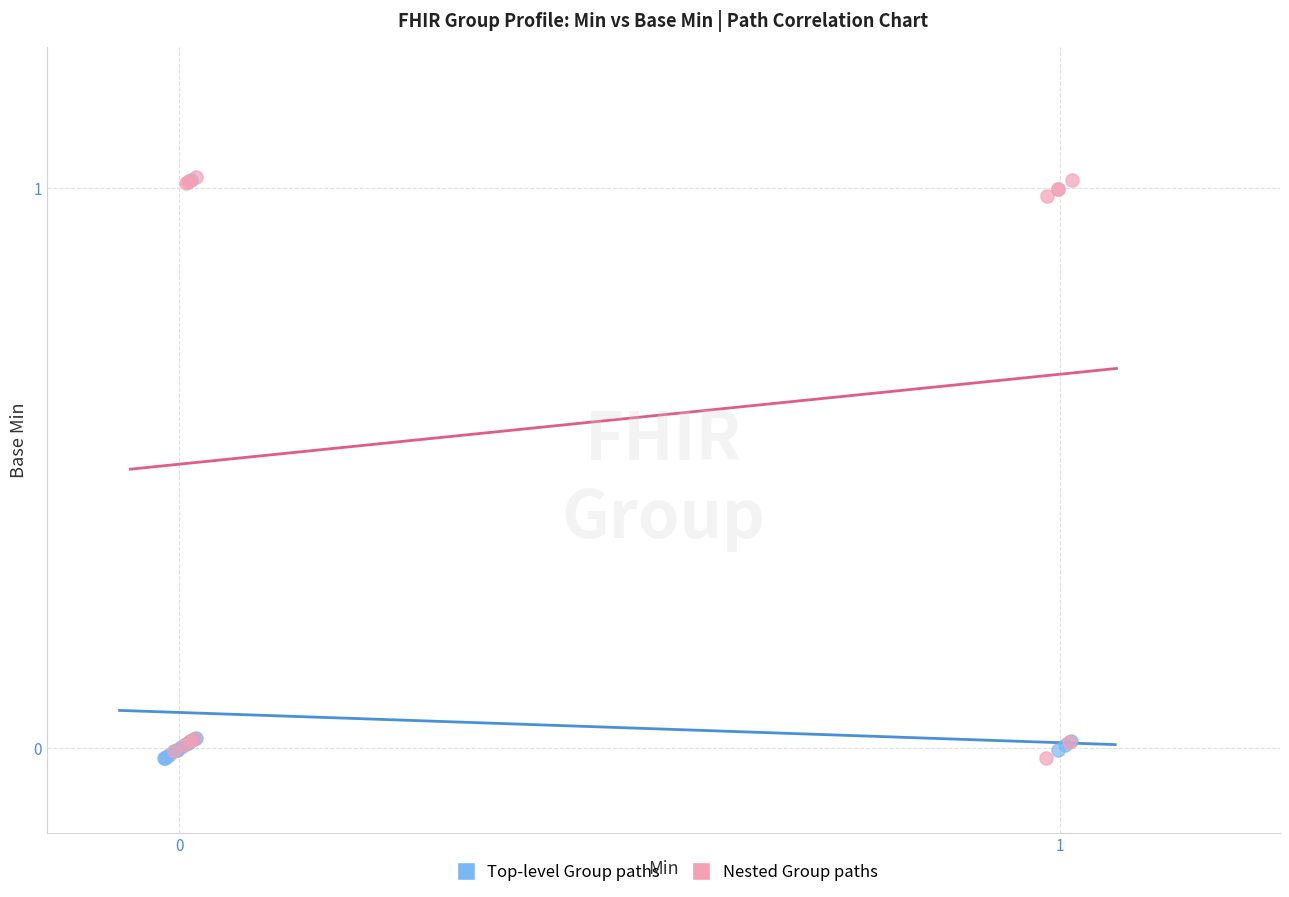

What are all the series names shown in the legend?

Top-level Group paths, Nested Group paths